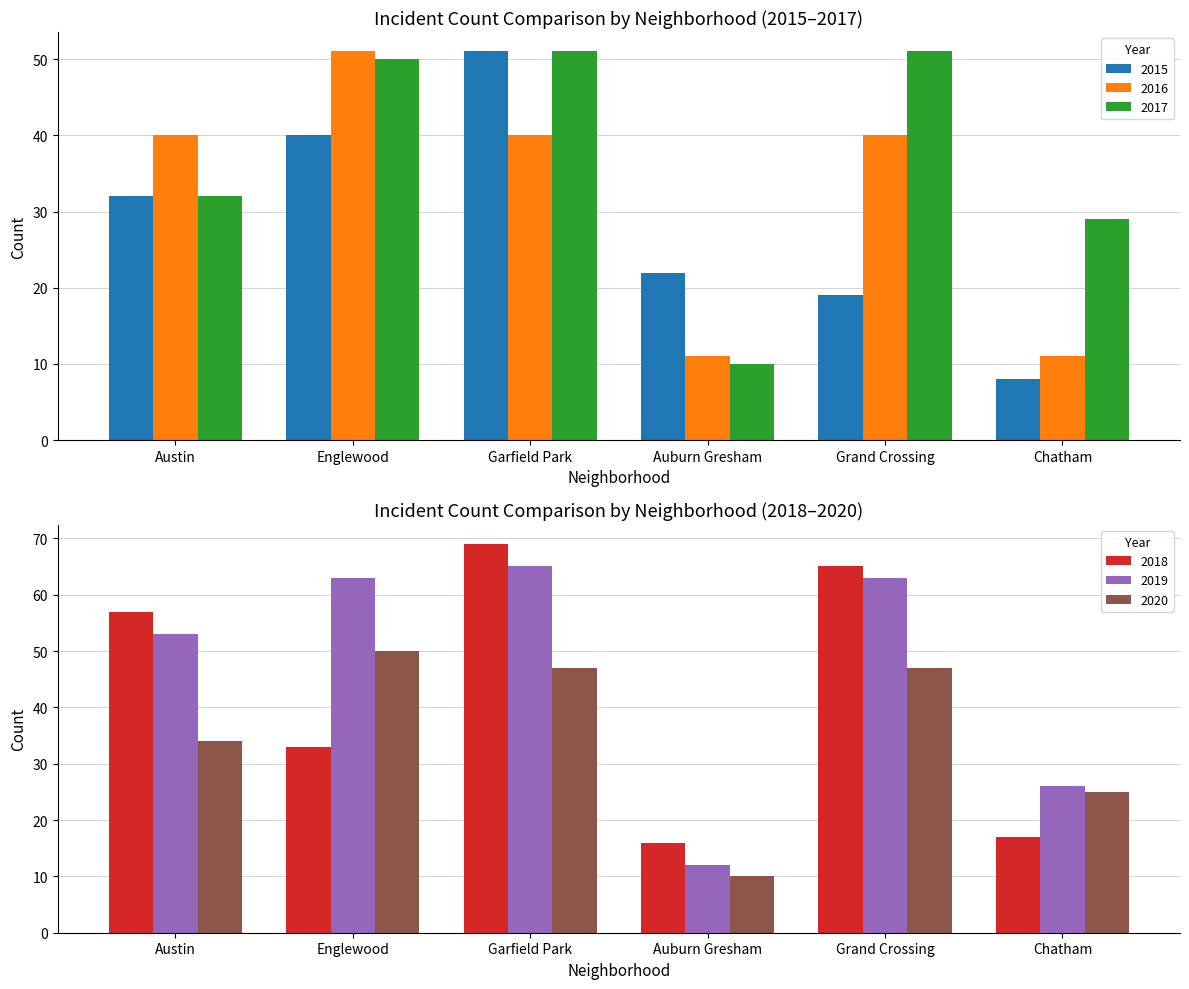

At which label does 2015 reach its minimum?

Chatham